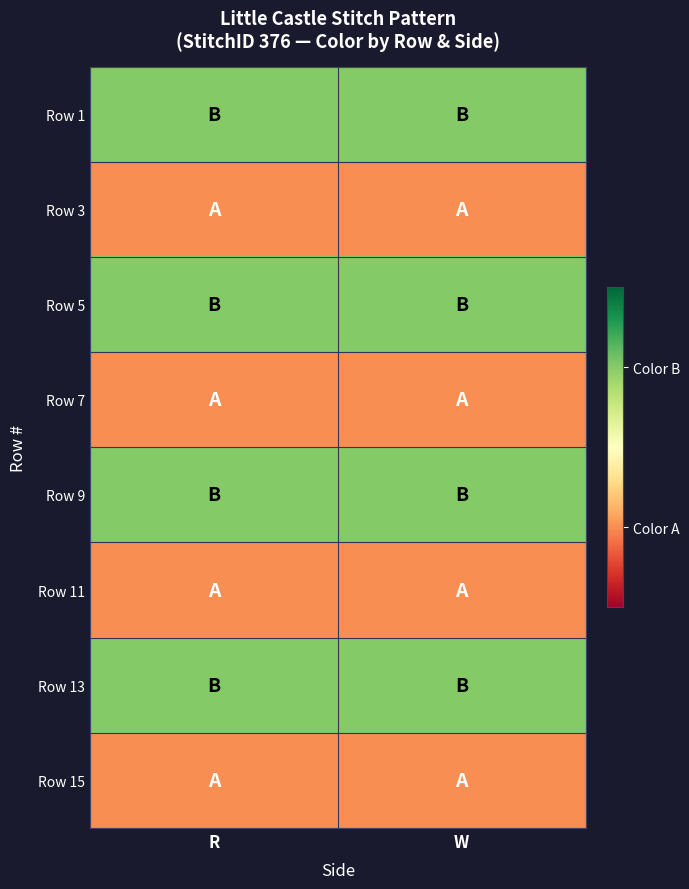

Reading left to right, transcribe all the data shown in this chart.

Row 1: R=1	W=1
Row 3: R=0	W=0
Row 5: R=1	W=1
Row 7: R=0	W=0
Row 9: R=1	W=1
Row 11: R=0	W=0
Row 13: R=1	W=1
Row 15: R=0	W=0